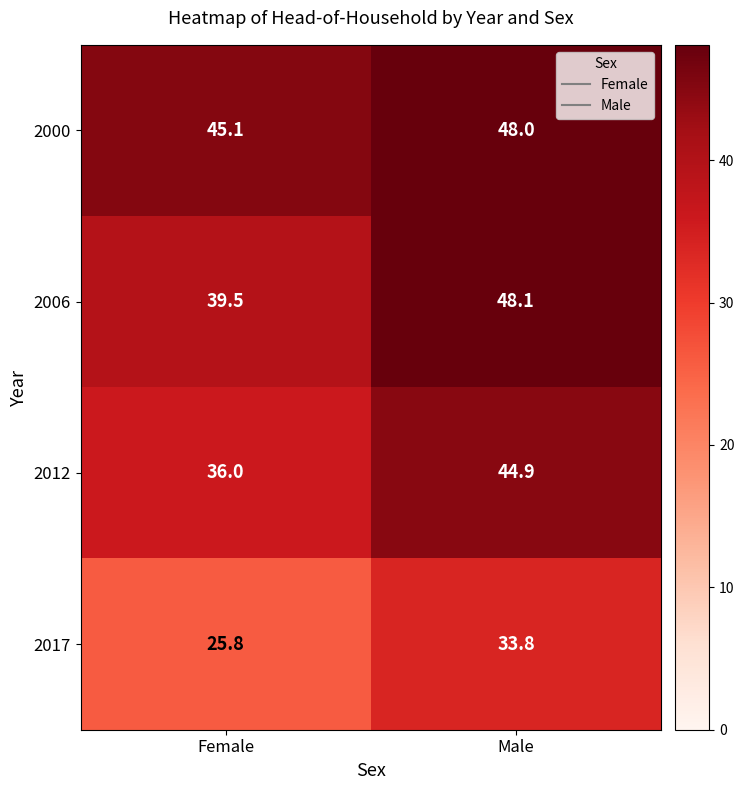

Which category has the lowest value across all series?

Female